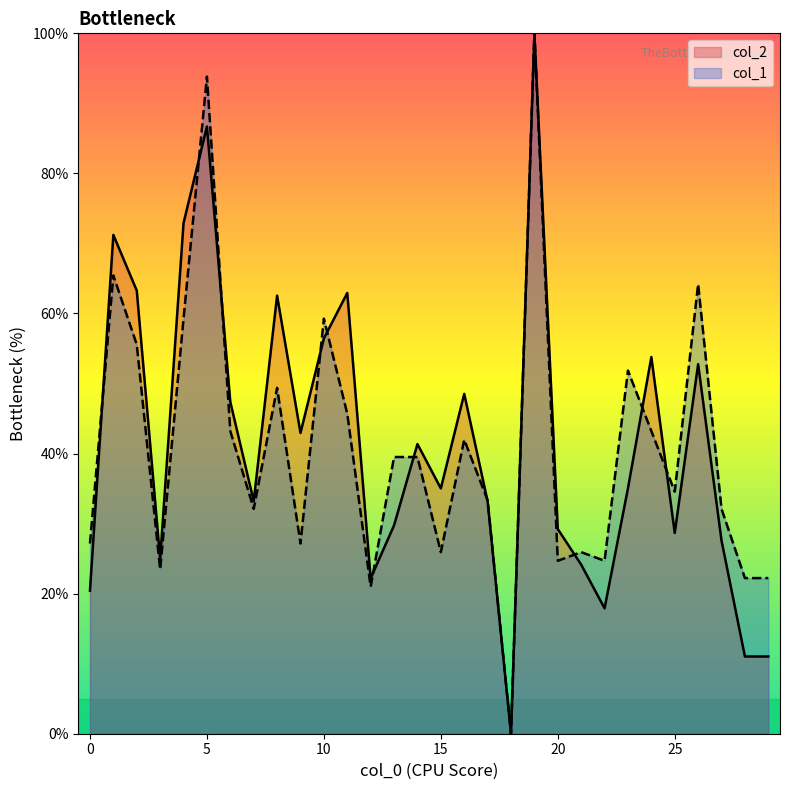

Which series has the largest total across all categories?

col_2